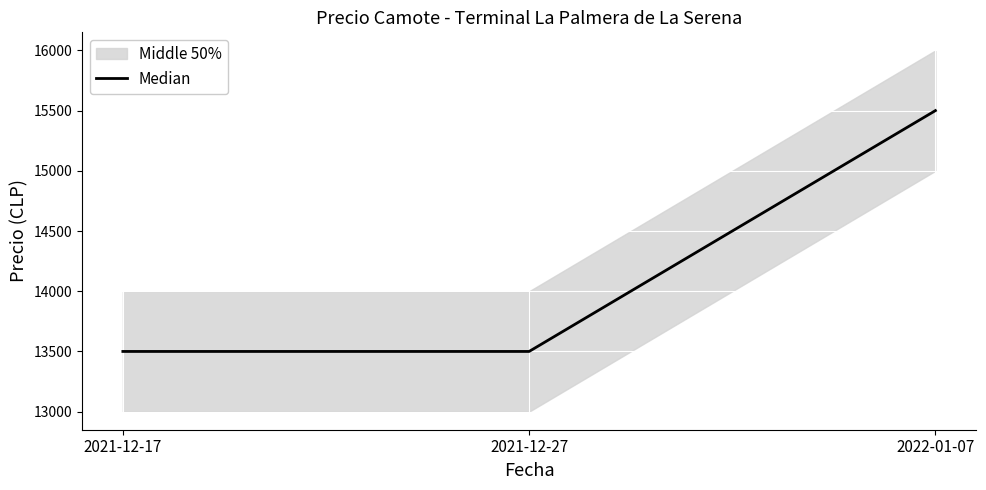

What is the difference between the values at 2021-12-27 and 2022-01-07?

2000